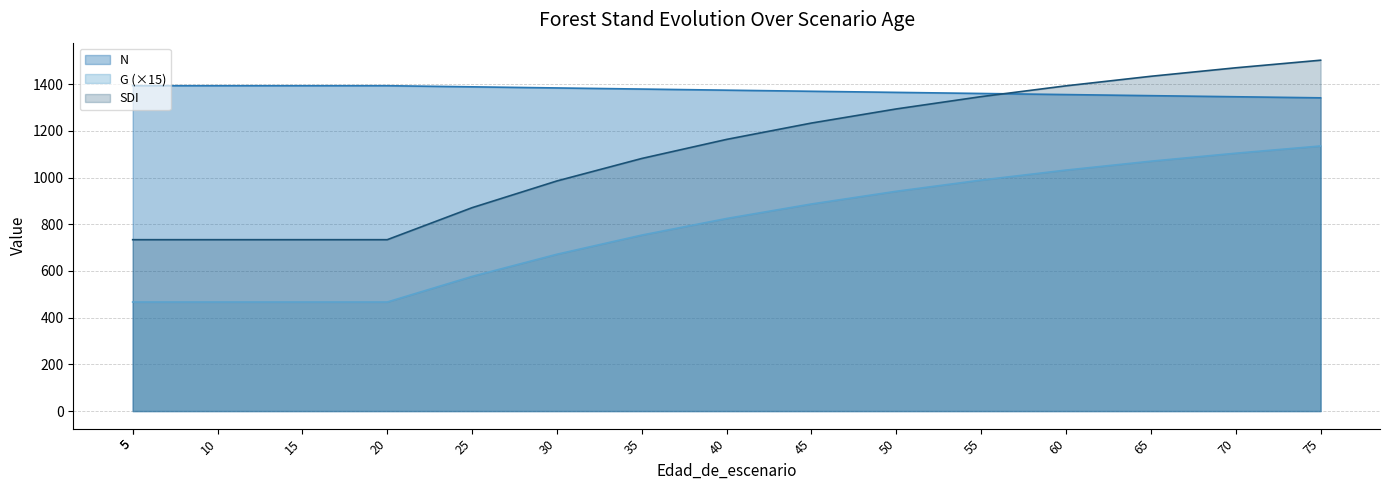

Which category has the highest value in the N series?

5